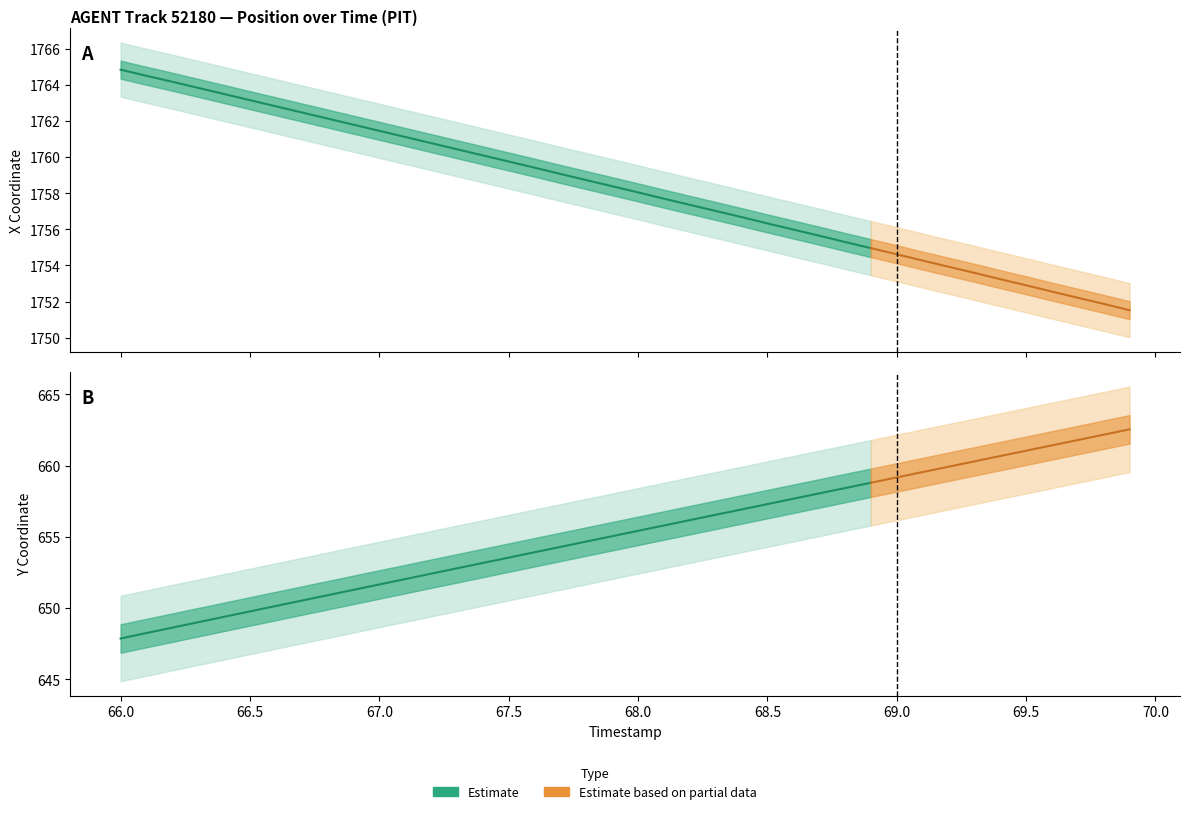

What is the label of the 40th point from the right?

66.0